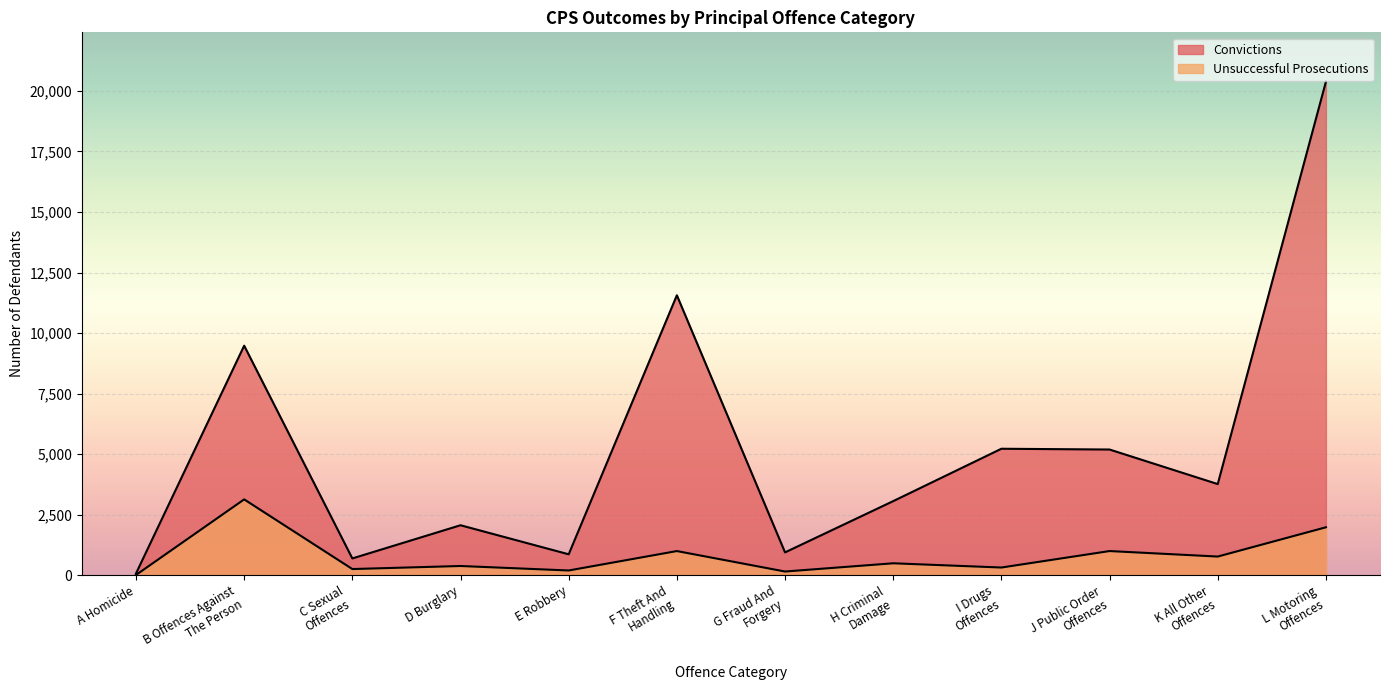

Rank the series by their maximum value, from highest to lowest.

Convictions, Unsuccessful Prosecutions